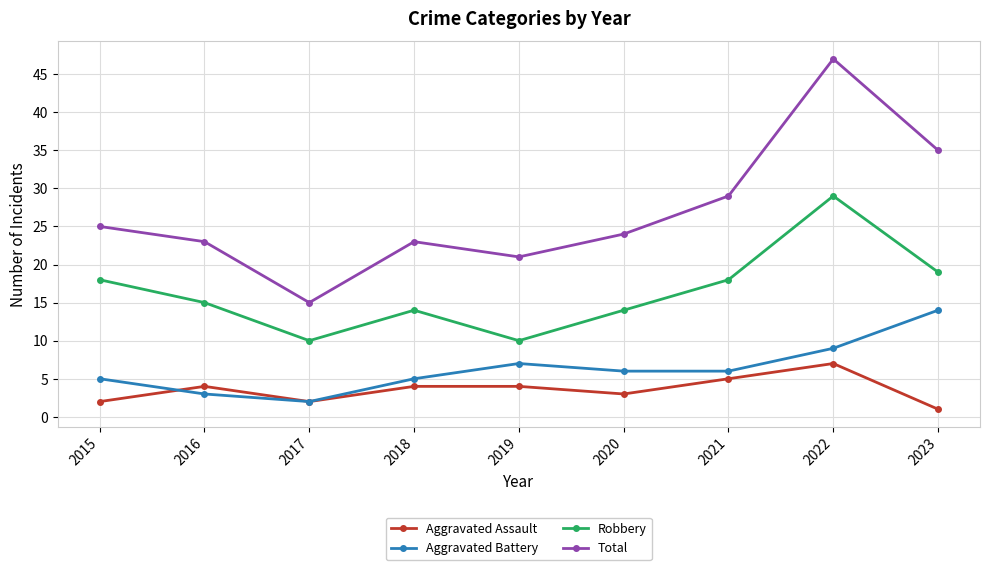

Is this an area chart (filled region under the line)?

No